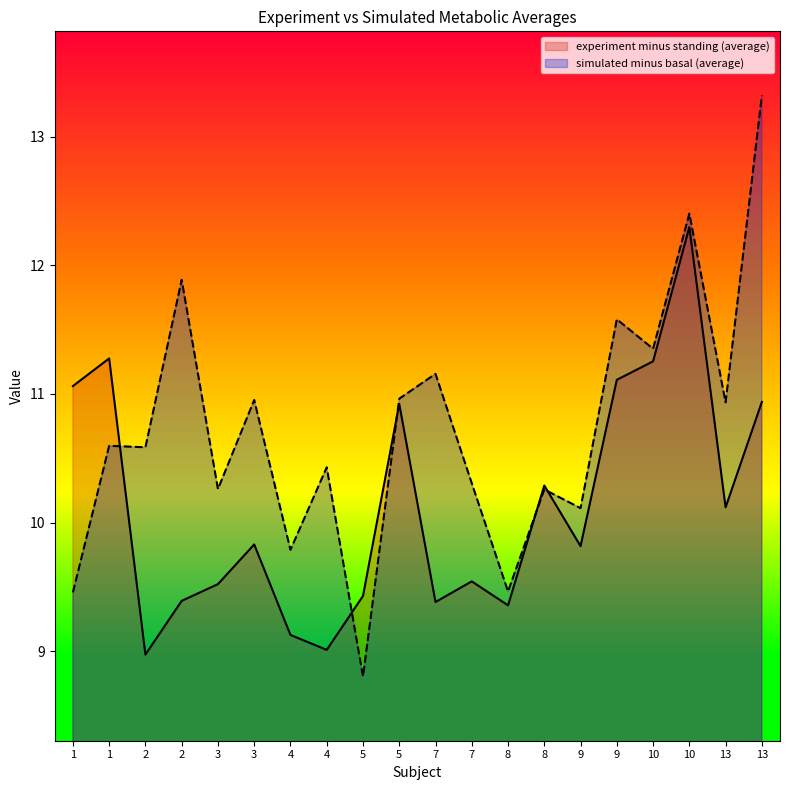

How many data points in simulated minus basal (average) are less than 10?

4